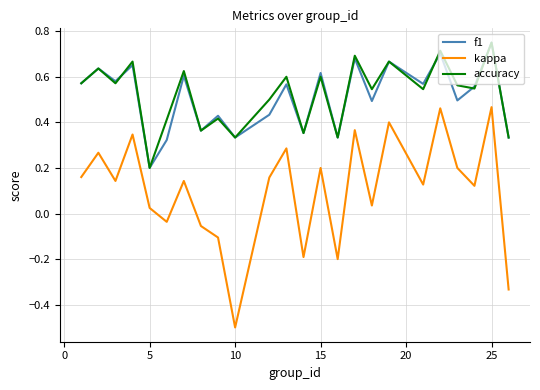

True or false: kappa and accuracy intersect in this chart.

False